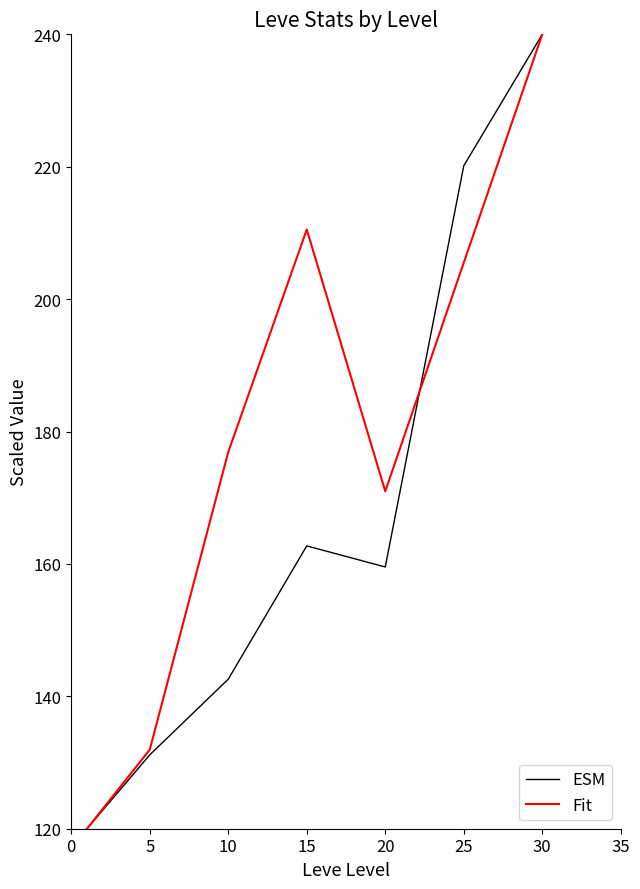

What is the minimum value shown in the chart?

120.0